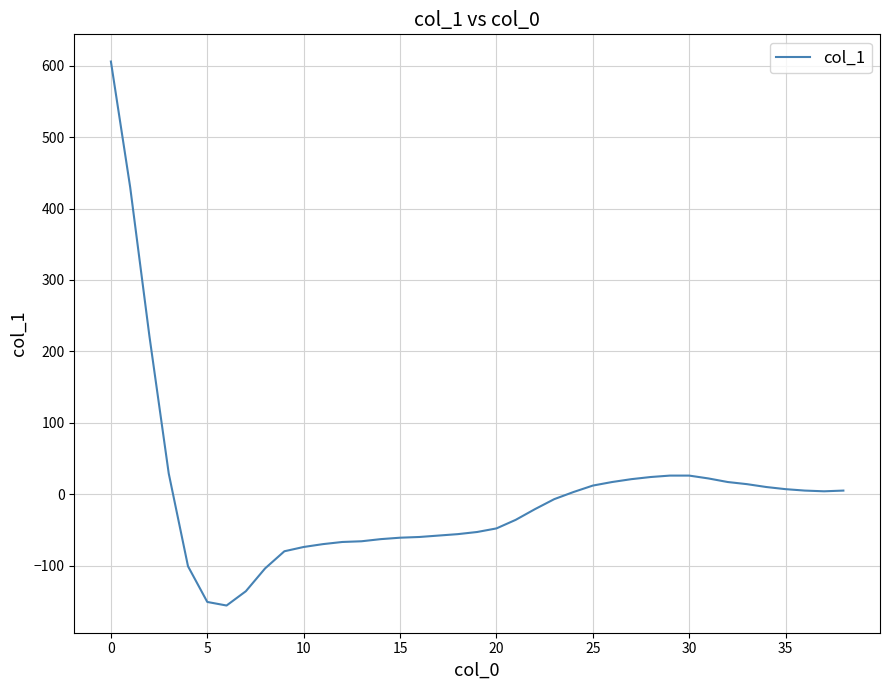

How many lines are shown in the chart?

1